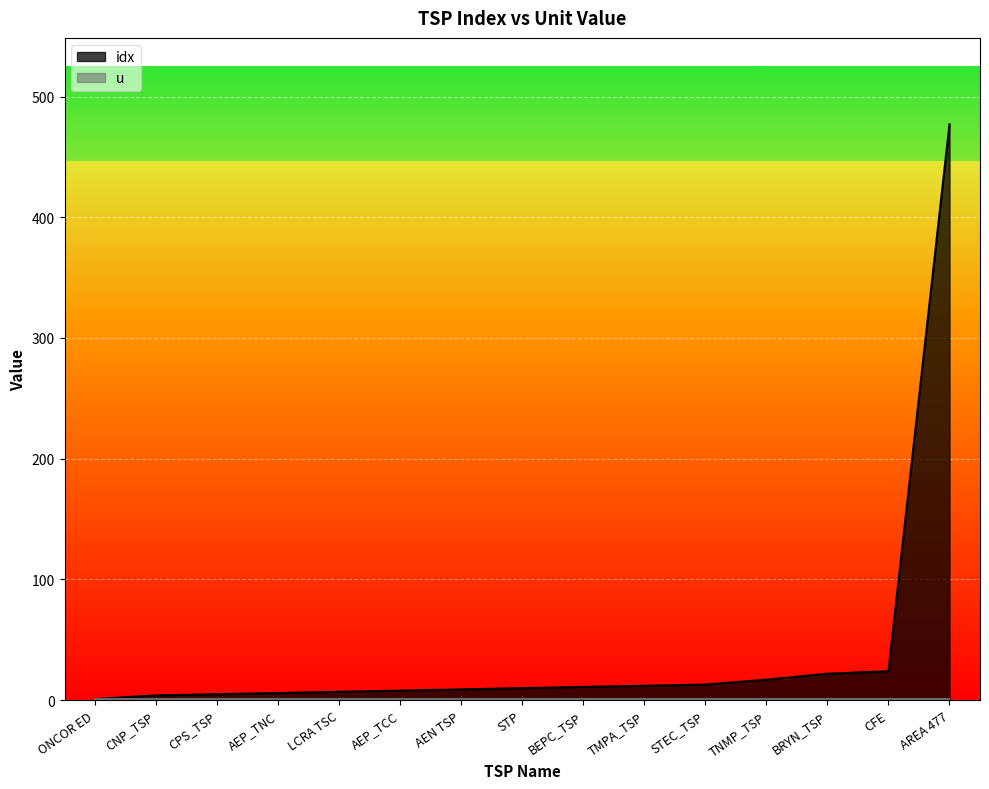

Count the number of categories in the chart.

15